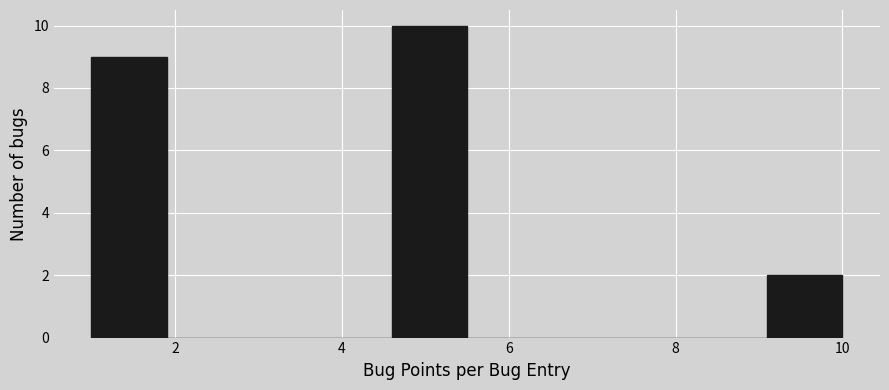

Reading left to right, list every bar in this chart as the range it spans on the x-axis followed by its height. Neither the bar edges nor the heights are printed on the chart, so give them approximately, as read against the axes.

1.0 to 1.9: 9
1.9 to 2.8: 0
2.8 to 3.7: 0
3.7 to 4.6: 0
4.6 to 5.5: 10
5.5 to 6.4: 0
6.4 to 7.3: 0
7.3 to 8.2: 0
8.2 to 9.1: 0
9.1 to 10.0: 2